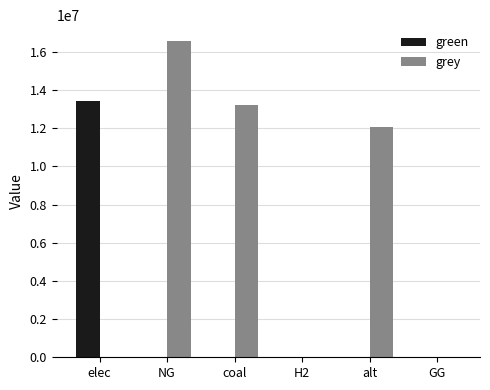

What is the sum of the grey values at alt and coal?

25290476.0